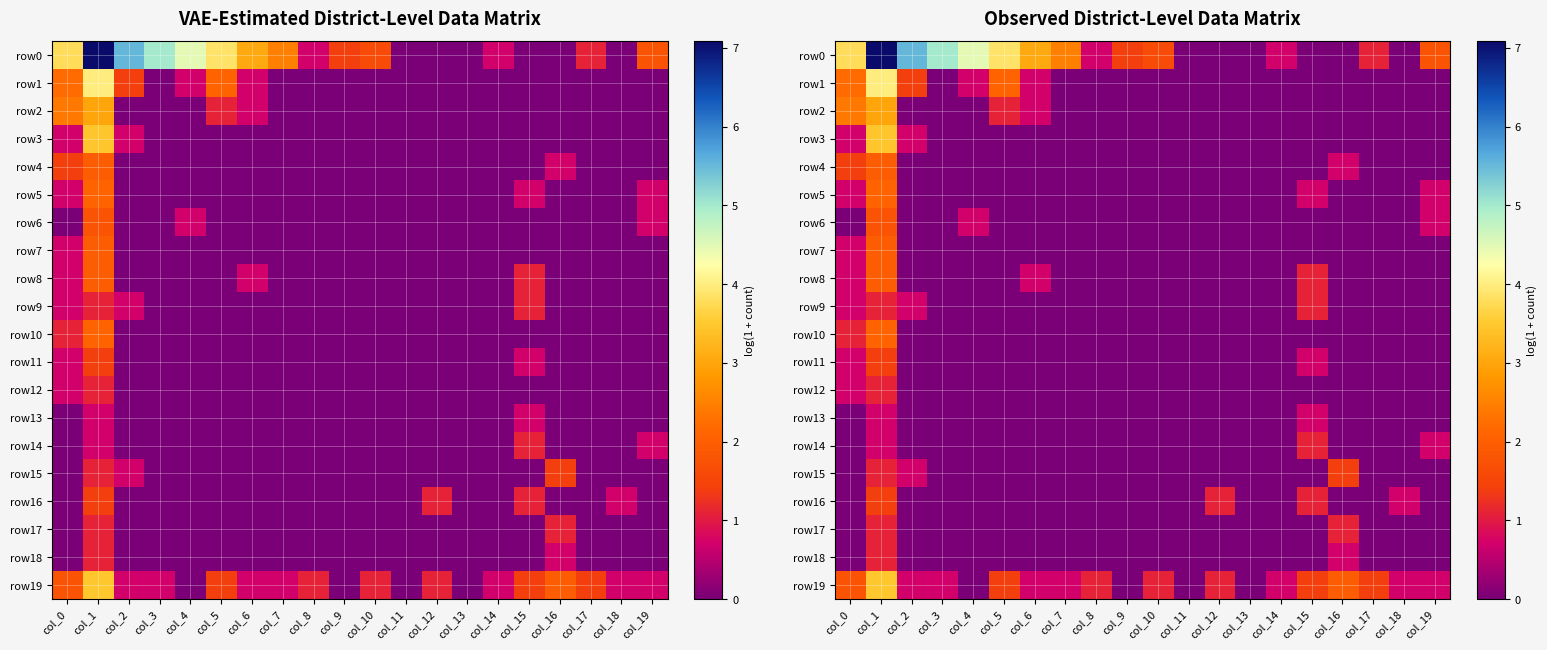

Rank the series by their maximum value, from lowest to highest.

row13, row9, row12, row14, row17, row18, row11, row15, row16, row6, row4, row7, row8, row5, row10, row2, row3, row19, row1, row0